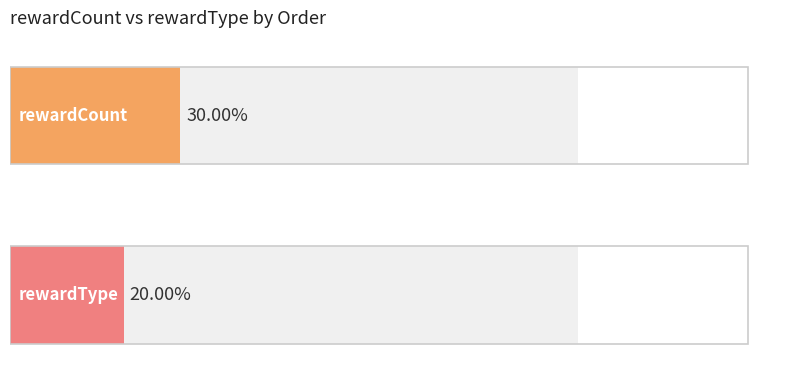

Is the value of rewardCount at order 2 greater than the value of rewardType at order 2?

Yes